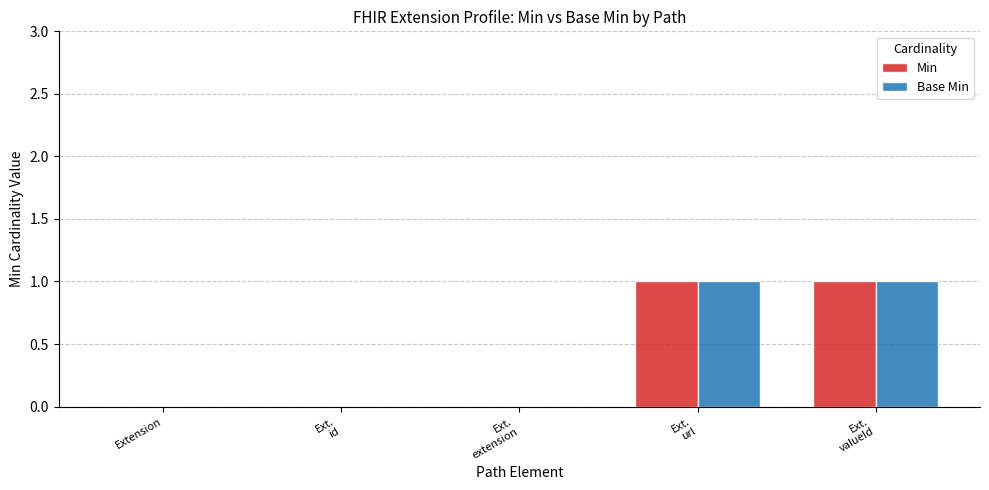

True or false: Base Min has a value of 1 at Extension.

False